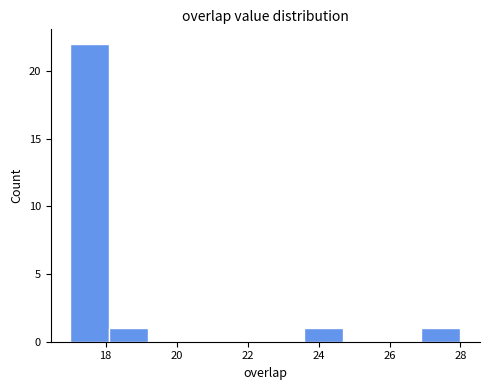

How tall is the bar that spans 17.0 to 18.1 on the x-axis? Neither the bar edges nor the heights are printed on the chart, so give them approximately, as read against the axes.

22